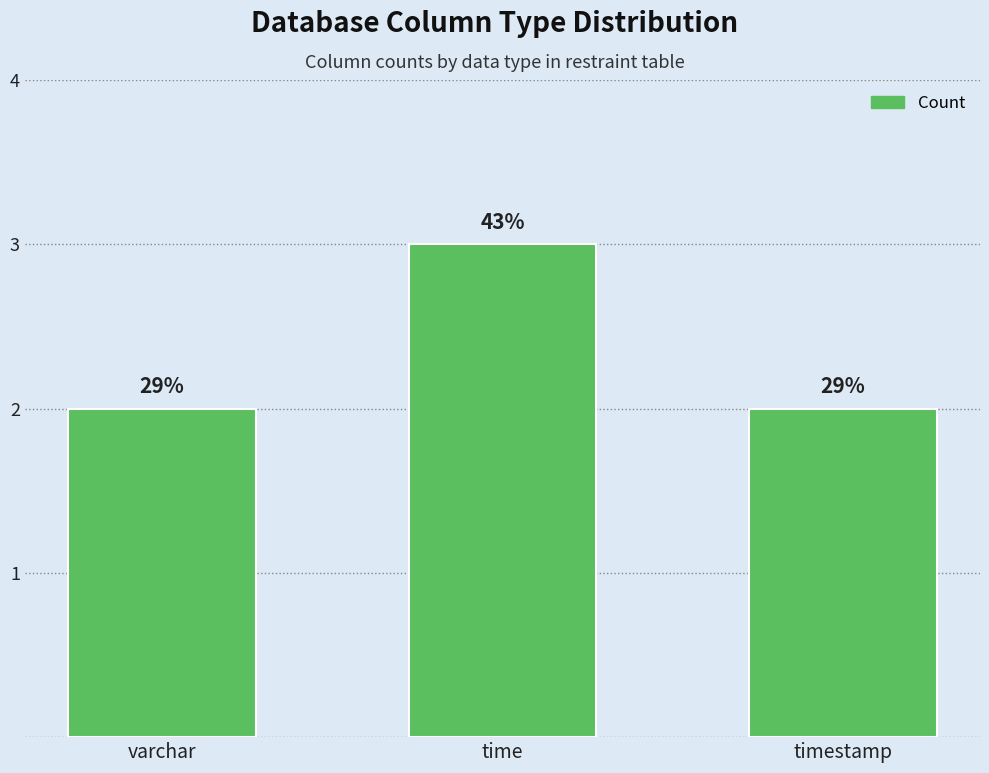

Reading right to left, what are all the values shown in this chart?

timestamp=2	time=3	varchar=2